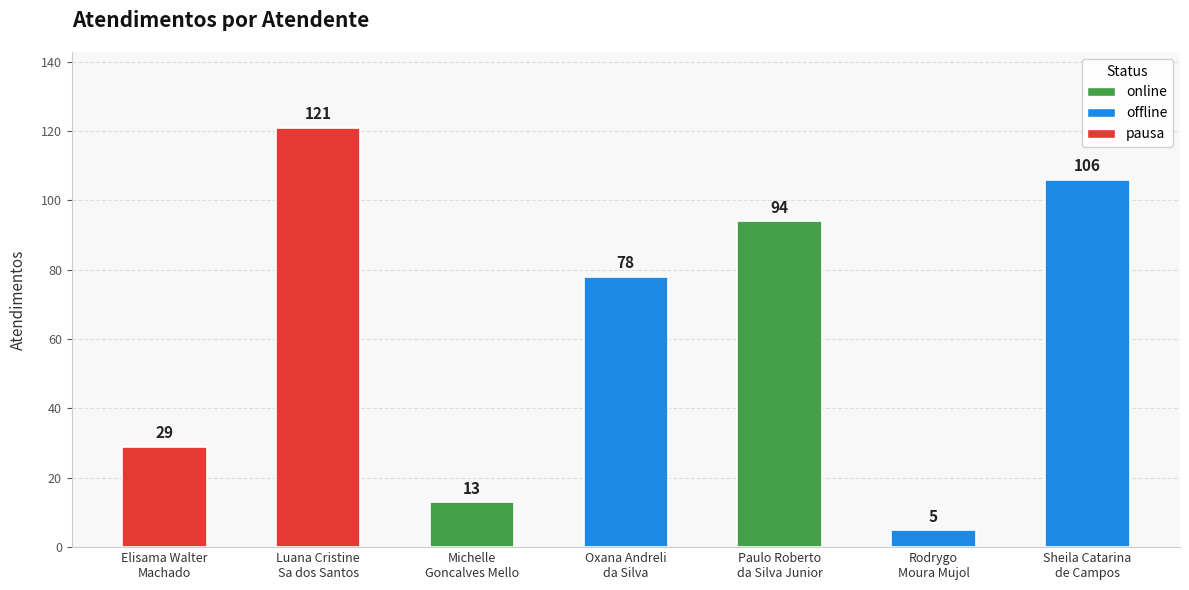

Rank the categories by value from highest to lowest.

Luana Cristine
Sa dos Santos, Sheila Catarina
de Campos, Paulo Roberto
da Silva Junior, Oxana Andreli
da Silva, Elisama Walter
Machado, Michelle
Goncalves Mello, Rodrygo
Moura Mujol